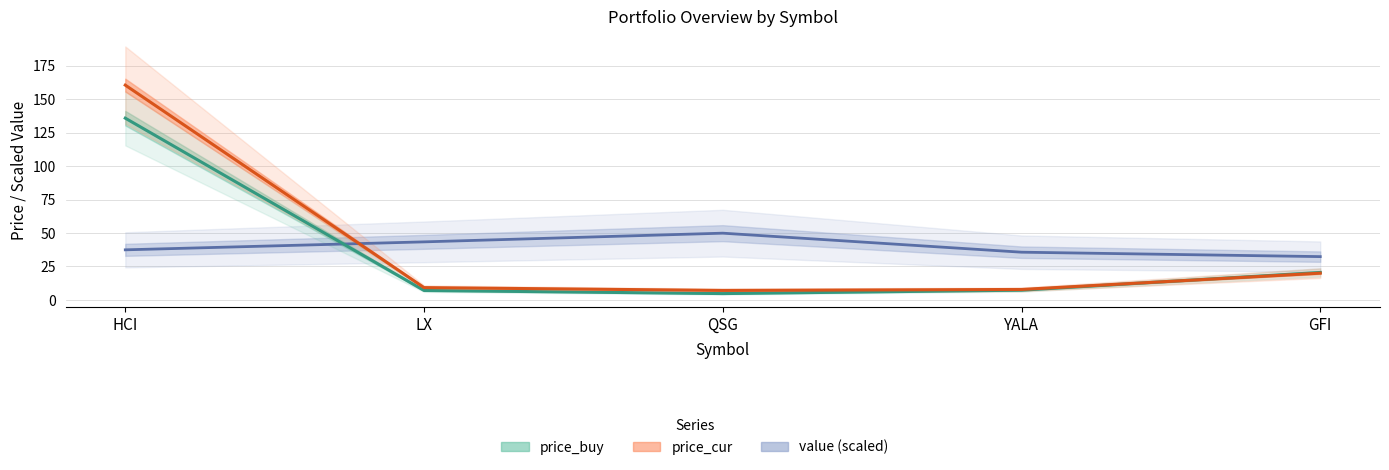

How many interior local valleys does the price_buy series have?

1